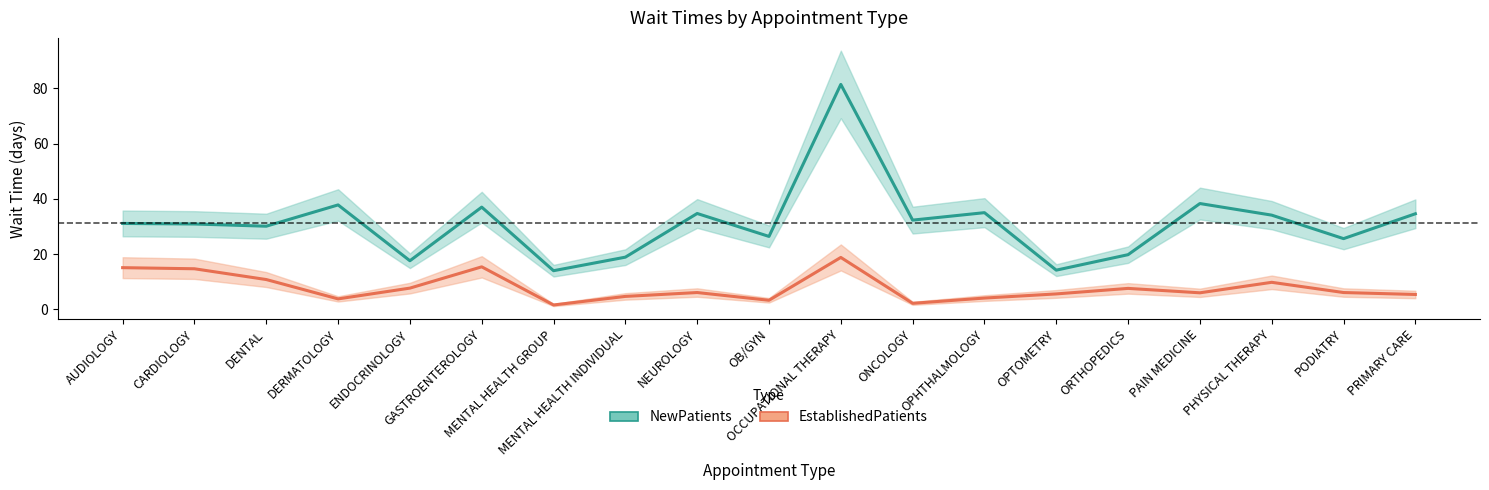

How many interior local valleys does the EstablishedPatients series have?

5